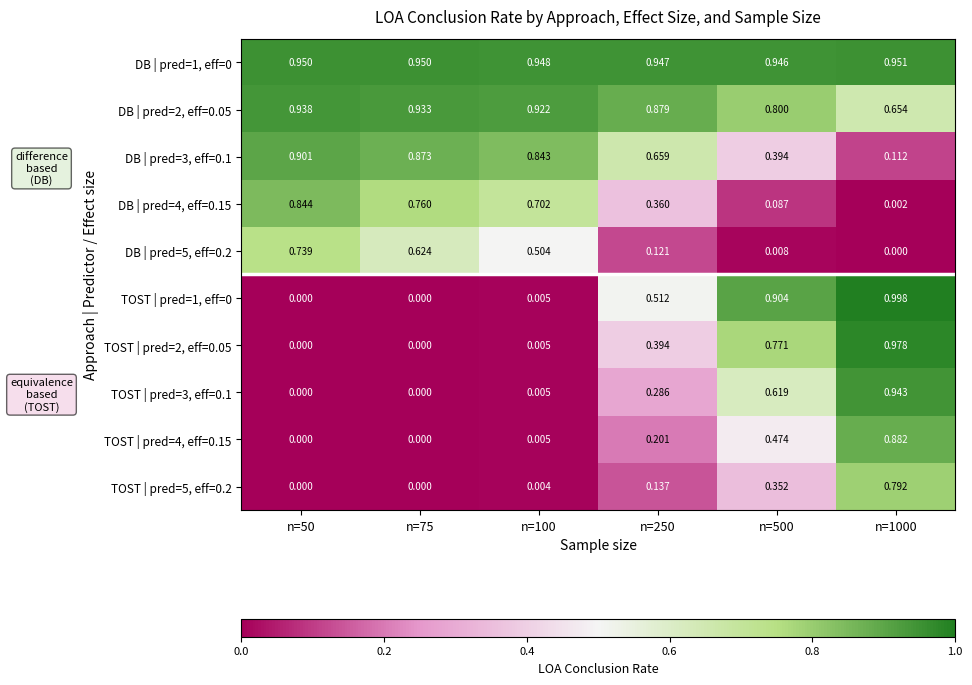

Is the value of DB | pred=4, eff=0.15 at n=75 greater than the value of DB | pred=3, eff=0.1 at n=100?

No